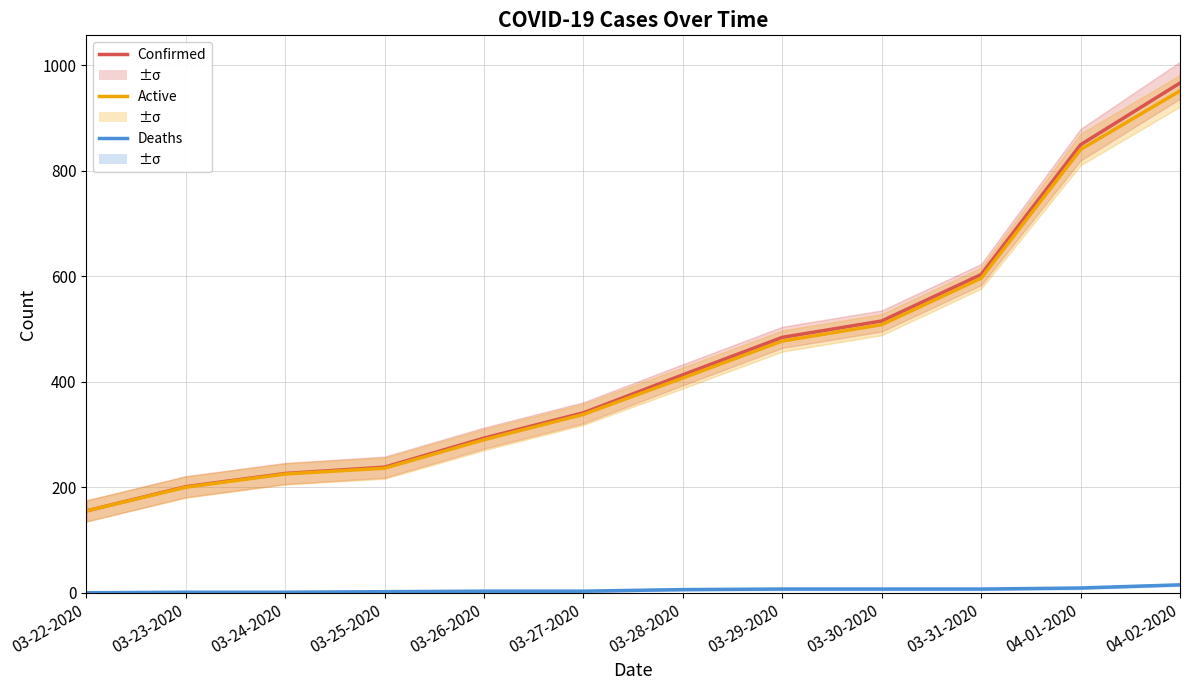

At 04-01-2020, list the series in order from largest to smallest.

Confirmed, Active, Deaths